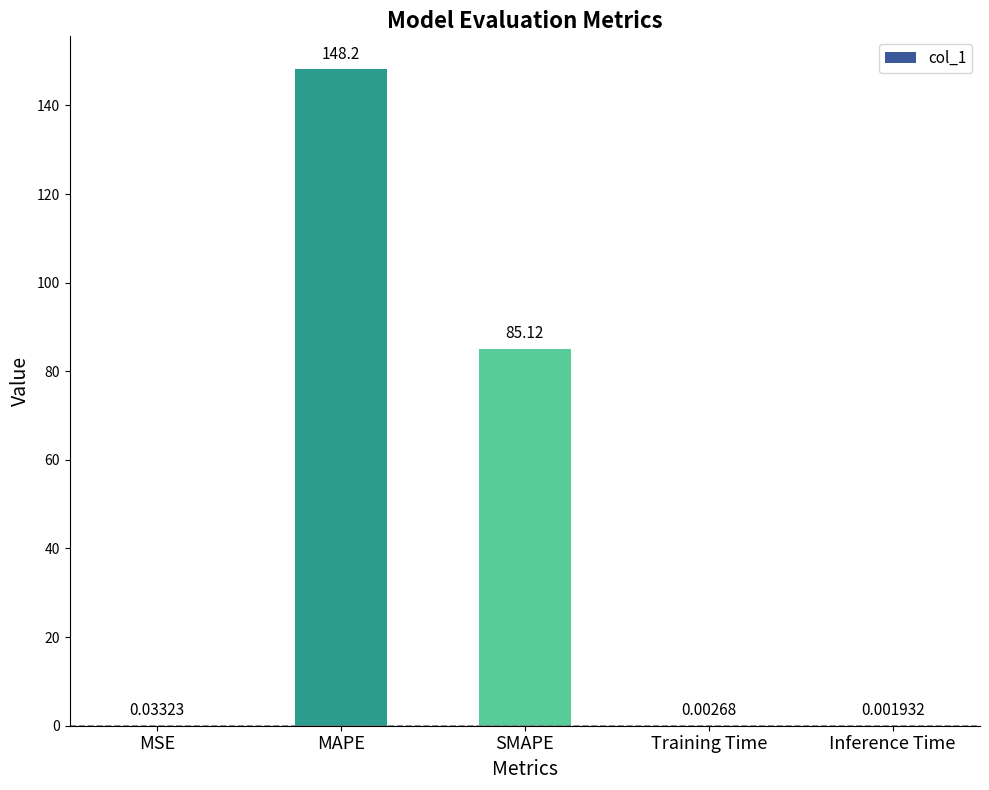

Which has a higher value, MAPE or Training Time?

MAPE